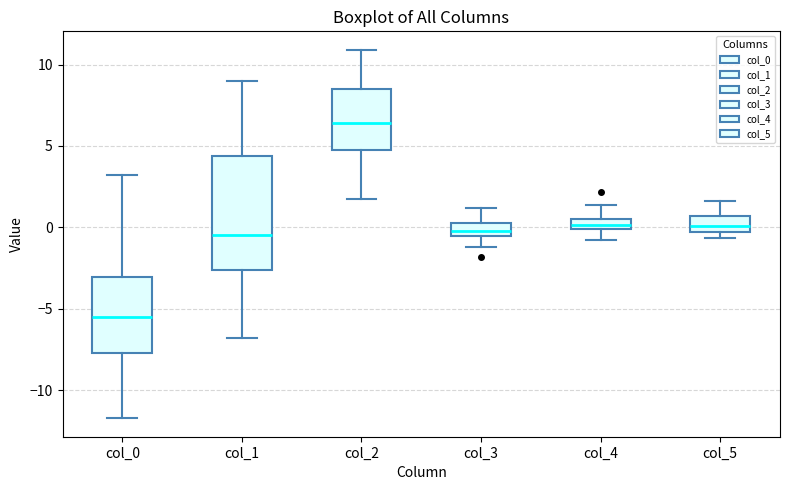

Where is the lower edge of the box for col_4 on the y-axis? The values are not printed on the chart, so give them approximately, as read against the axis.

0.0